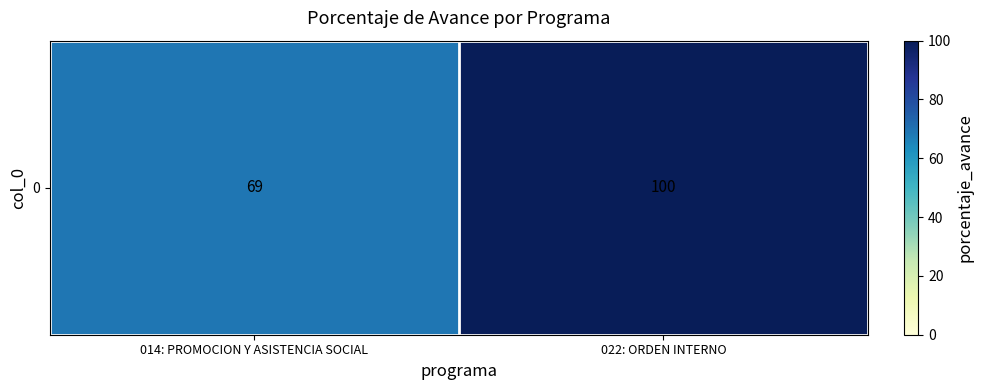

What is the greatest value displayed?

100